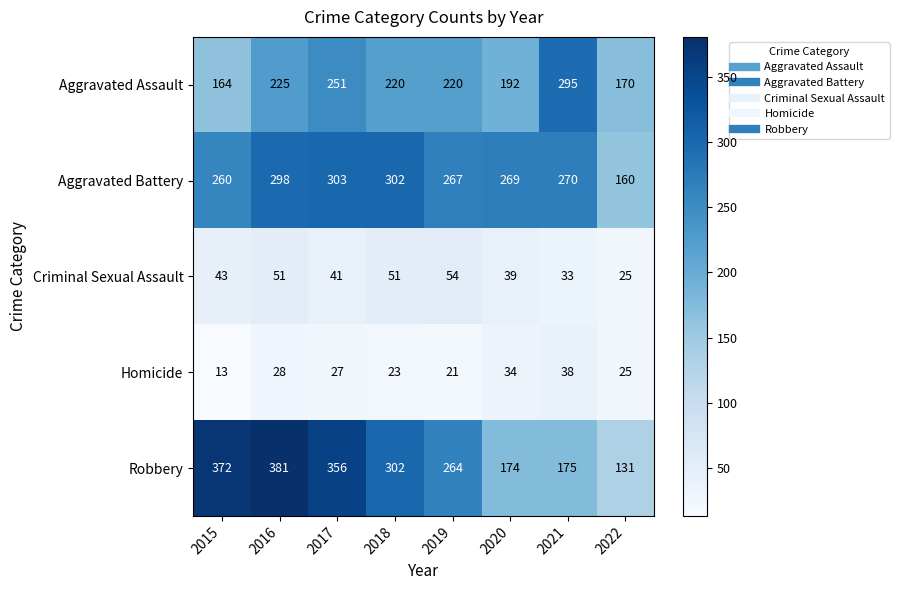

What is the smallest value displayed?

13